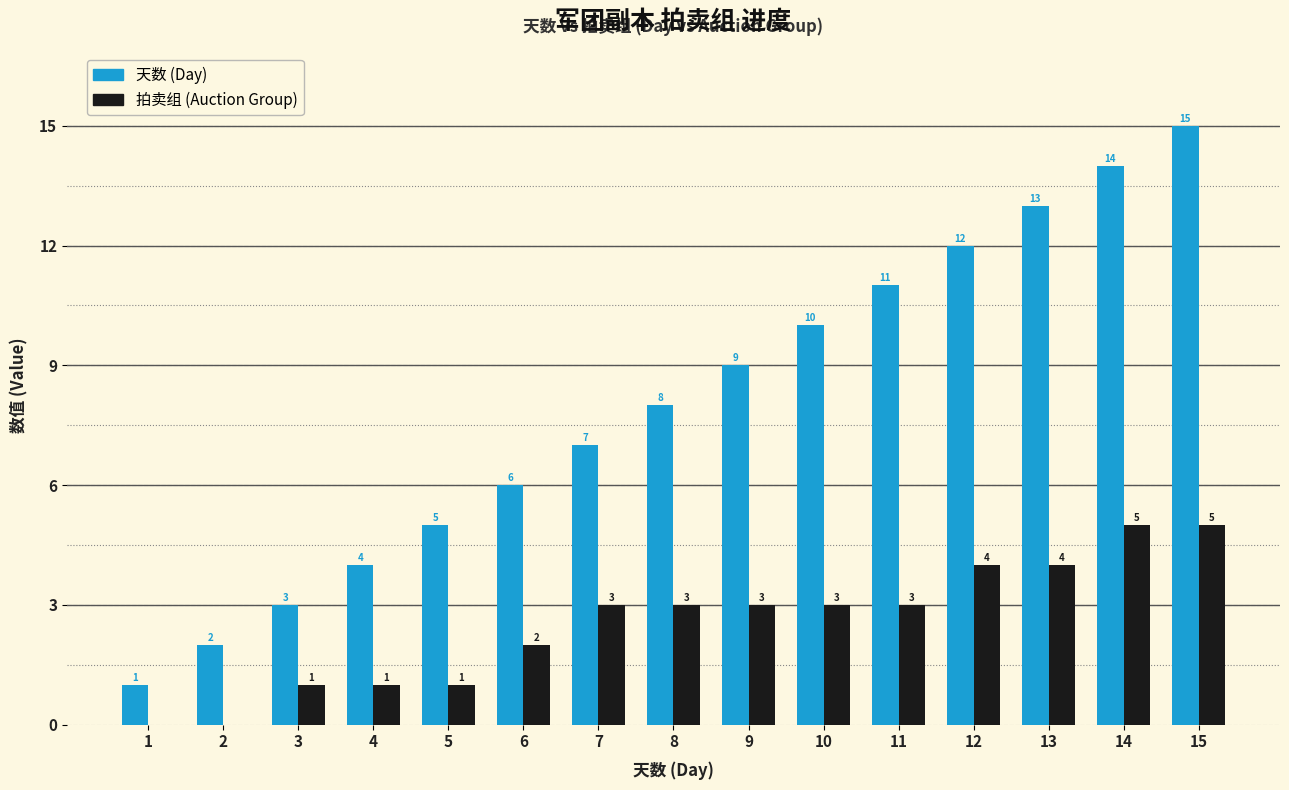

Does the chart contain stacked bars?

No